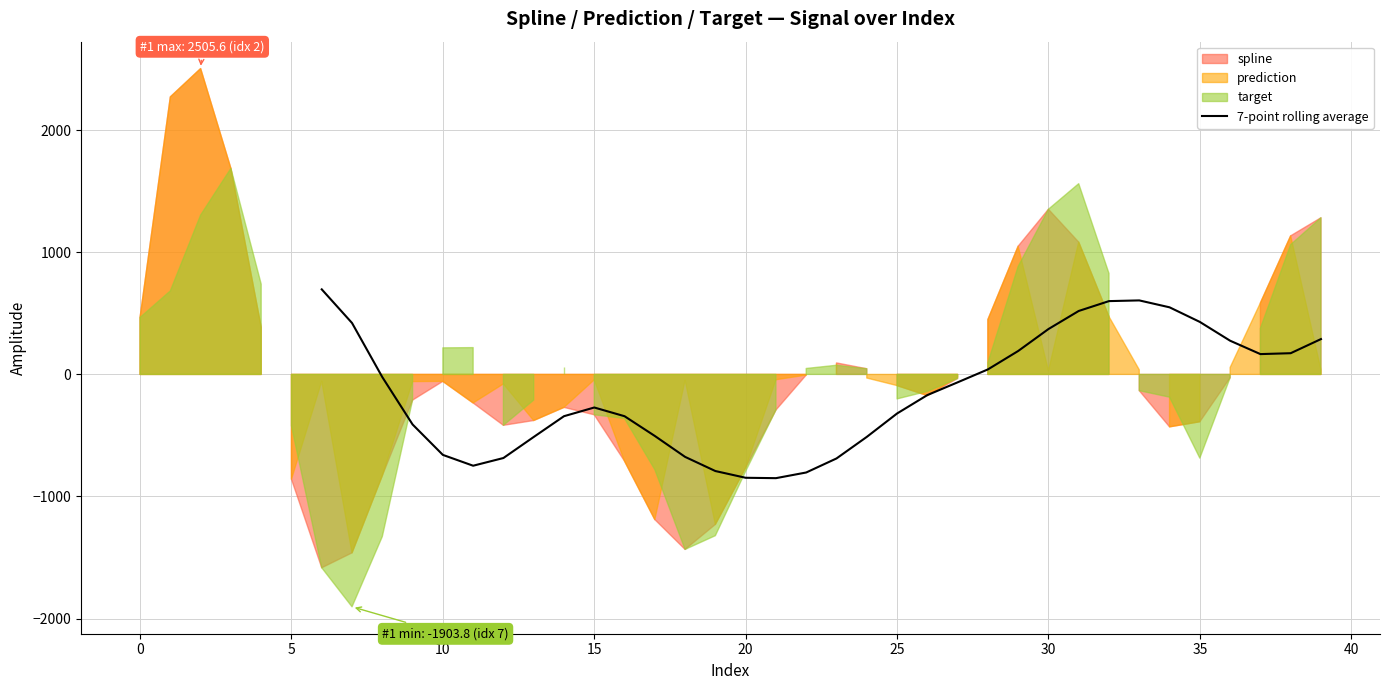

How many categories are shown in the chart?

40